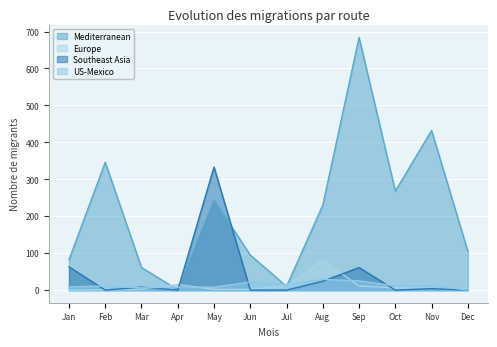

In Mediterranean, how many points are higher than both neighbors (excluding endpoints)?

4